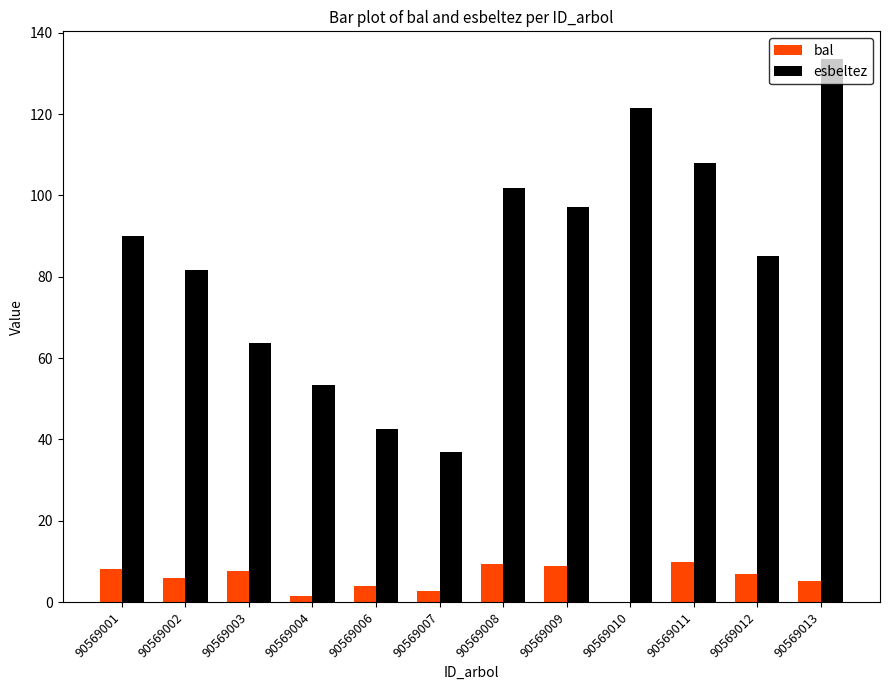

How many groups of bars are there?

12